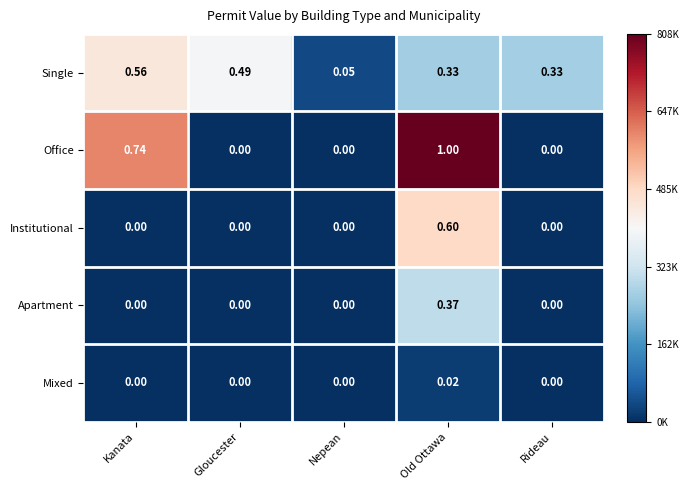

Between Kanata and Gloucester, which series saw the biggest shift?

Office